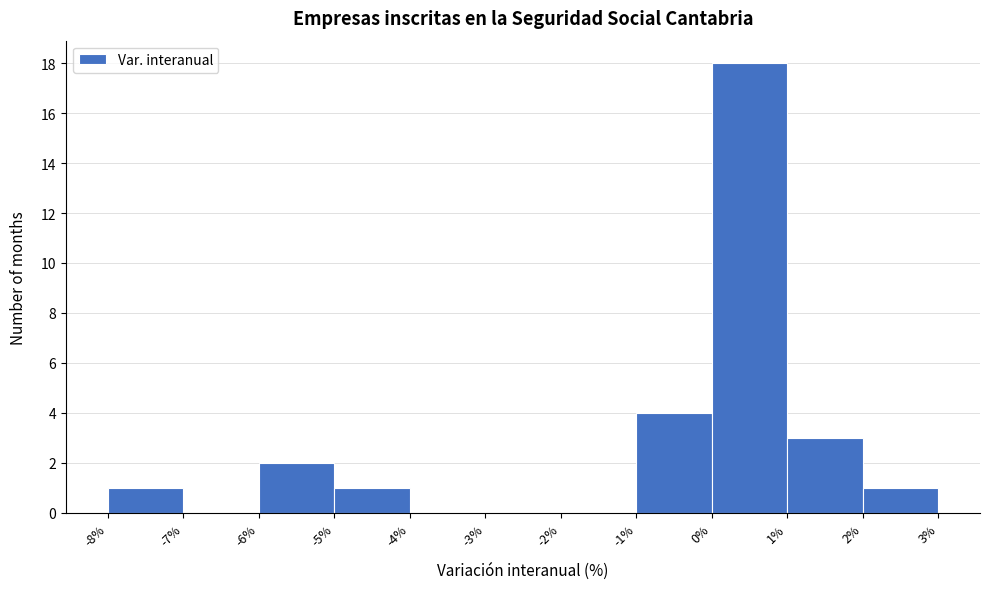

What is the height of the bar covering 2% to 3% on the x-axis? The values are not printed on the chart, so give them approximately, as read against the axis.

1